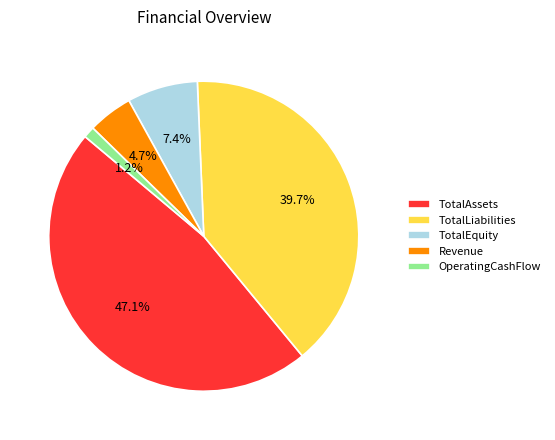

Which category has the smallest portion of the pie?

OperatingCashFlow